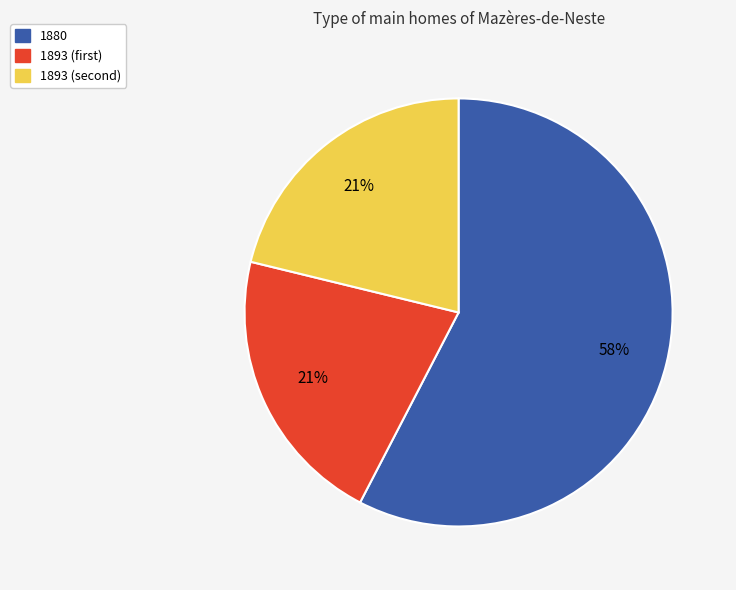

Is there any slice that represents more than half of the pie?

Yes